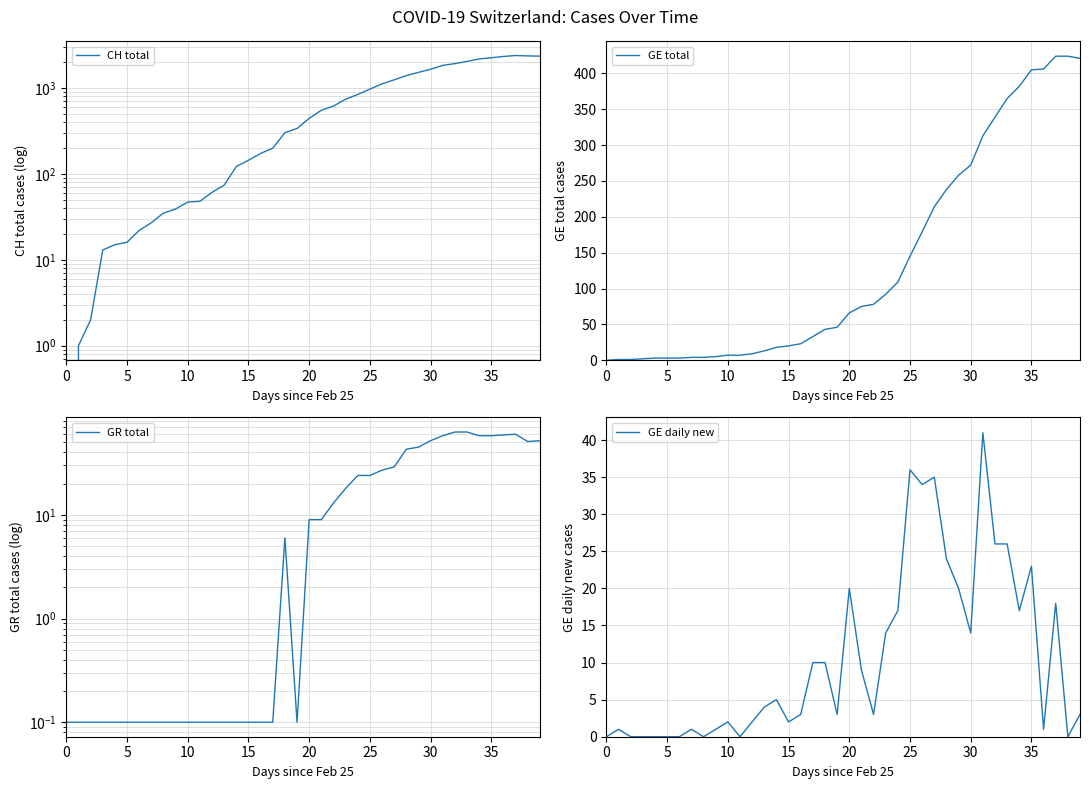

What is the label of the 33rd point from the left?

32